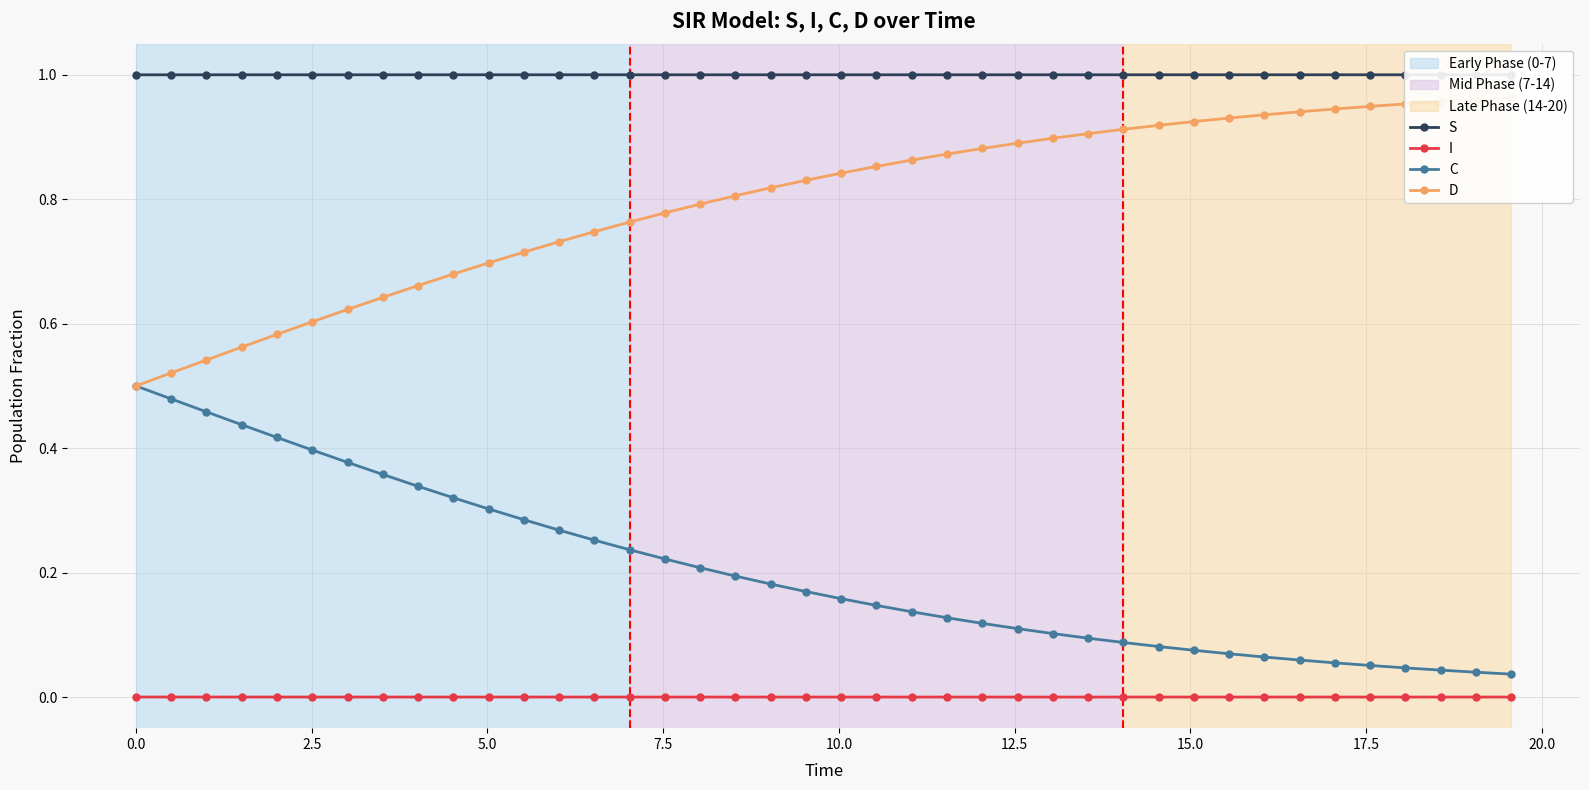

True or false: I has more than 1 points higher than both neighbors.

False